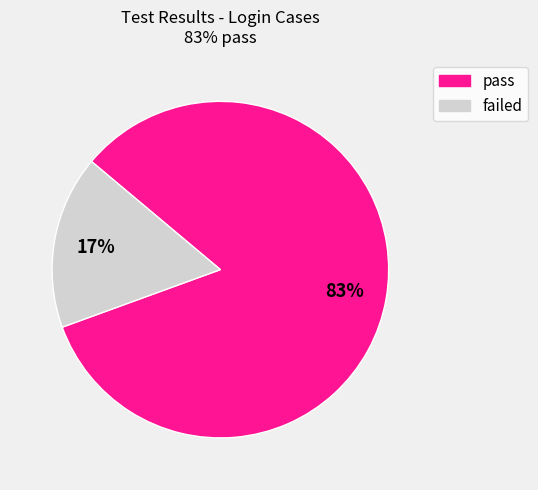

Between pass and failed, which is larger?

pass